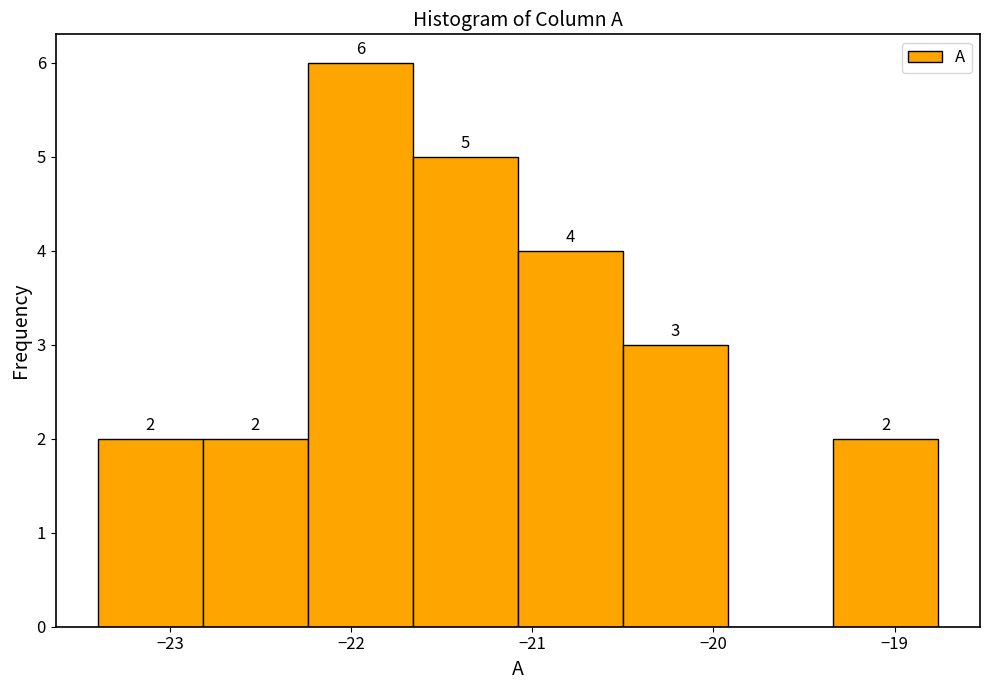

Over which range of the x-axis is the bar tallest?

-22.24 to -21.66